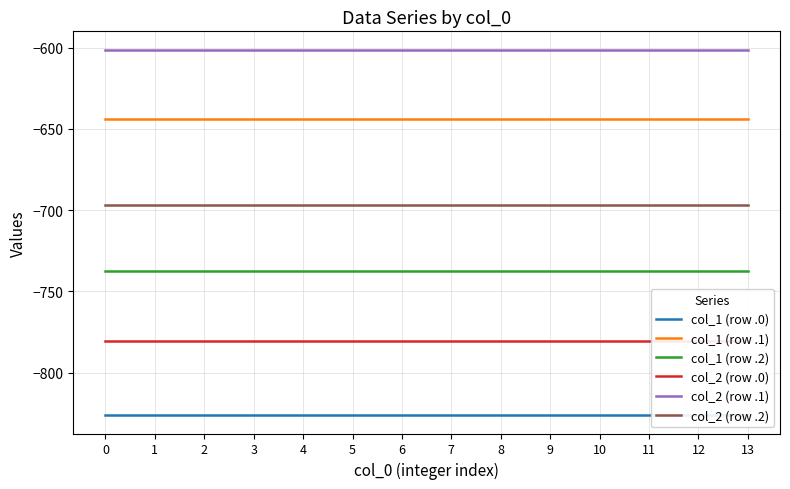

How many interior local valleys does the col_2 (row .0) series have?

1